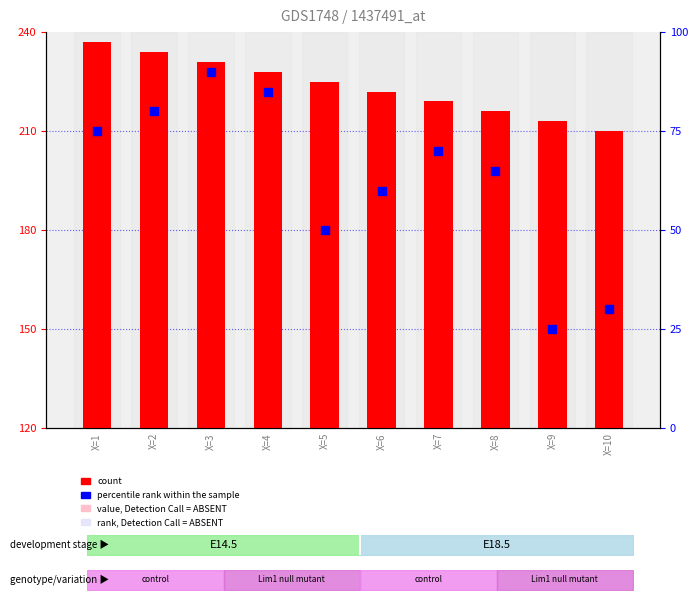

What is the total value across all series at X=4?

313